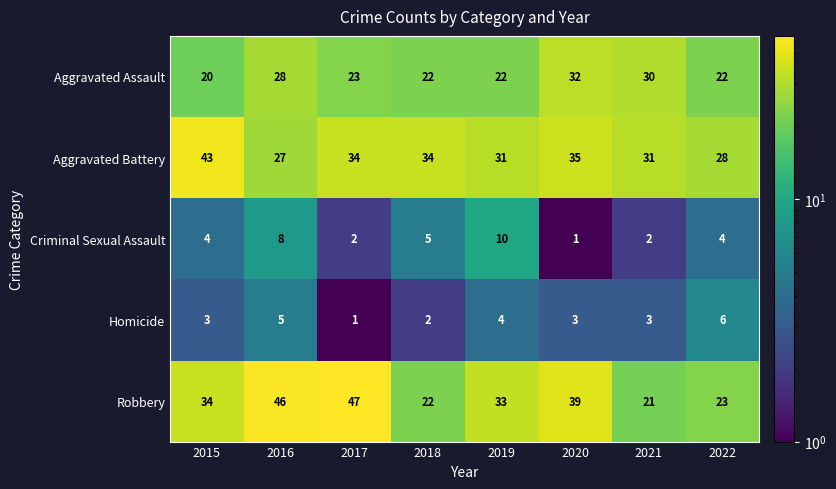

What is the spread (max minus min) of values at 2019?

29